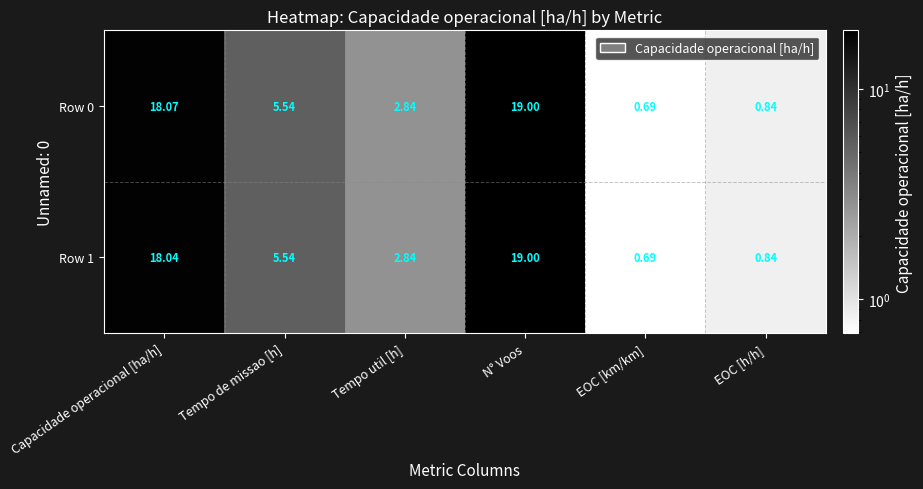

How many series are shown in this chart?

2